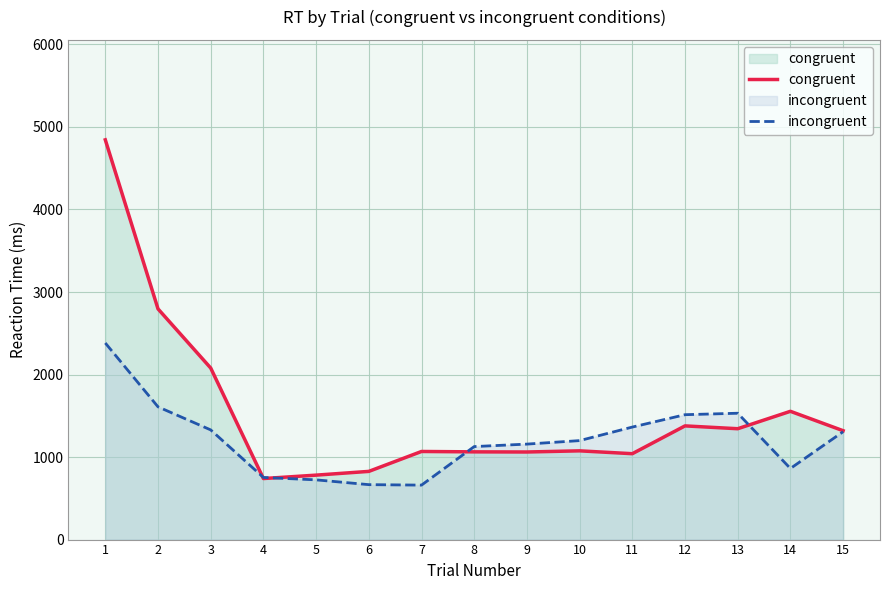

What is the value of the incongruent point at the 2nd from the left?

1608.5